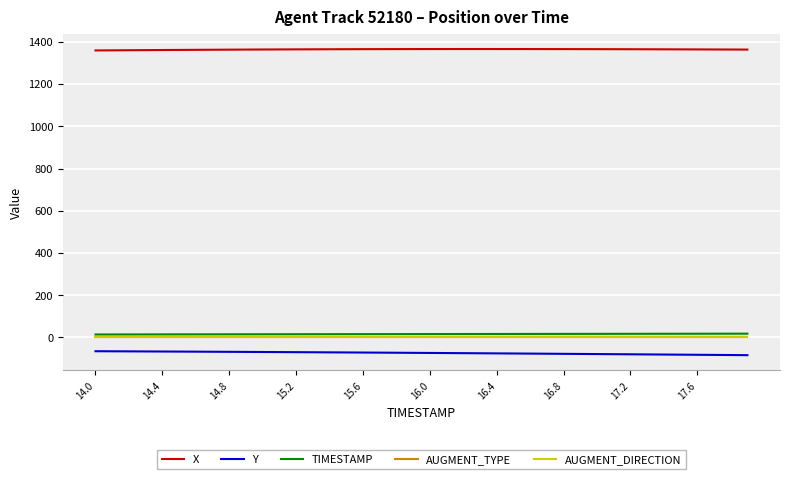

Does the chart display data point markers on the line(s)?

No